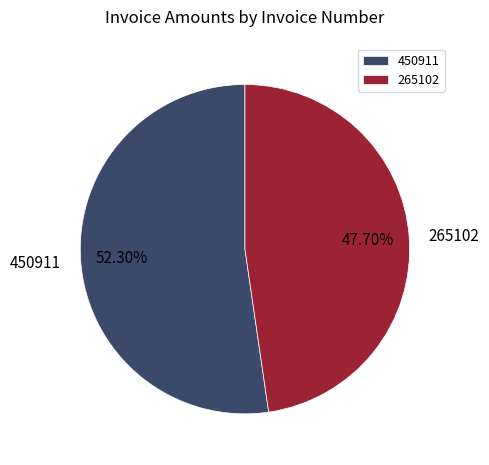

What is the largest slice in the pie chart?

450911